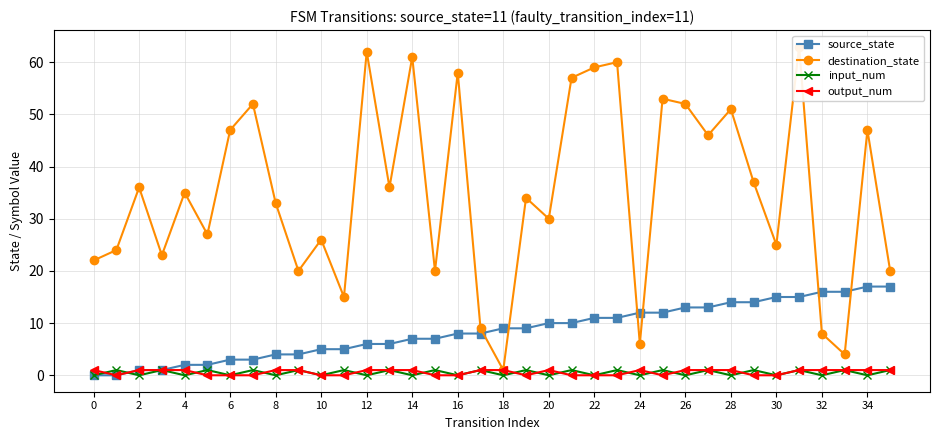

At which category is the sum across all series the highest?

31